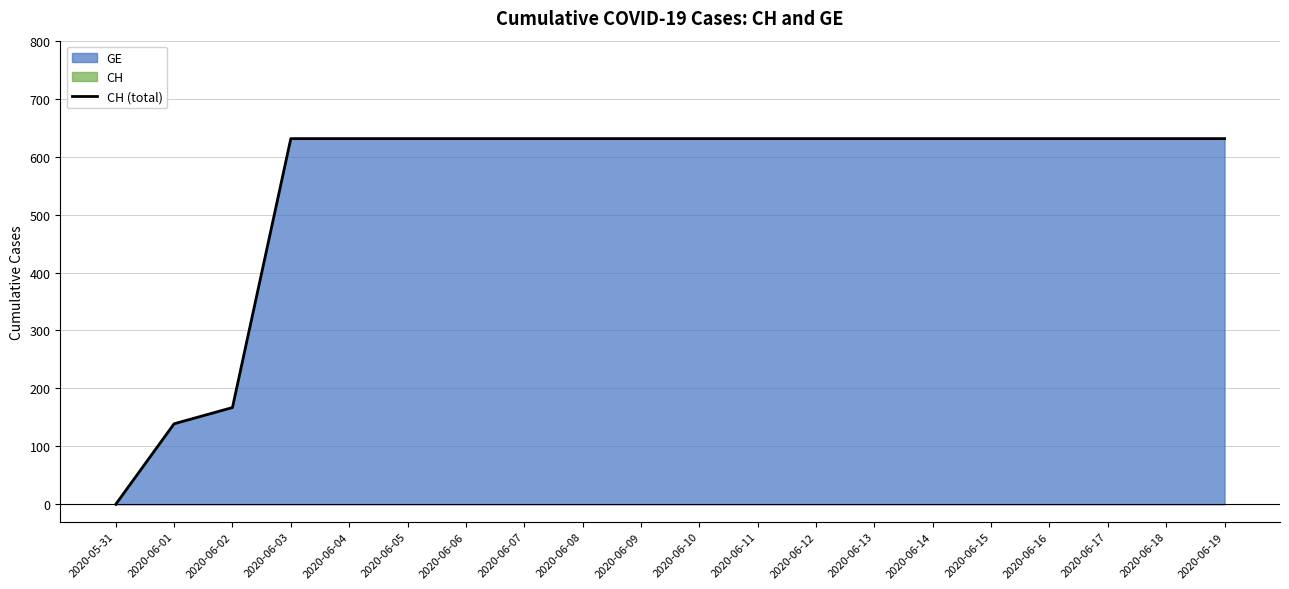

Does the chart display data point markers on the line(s)?

No